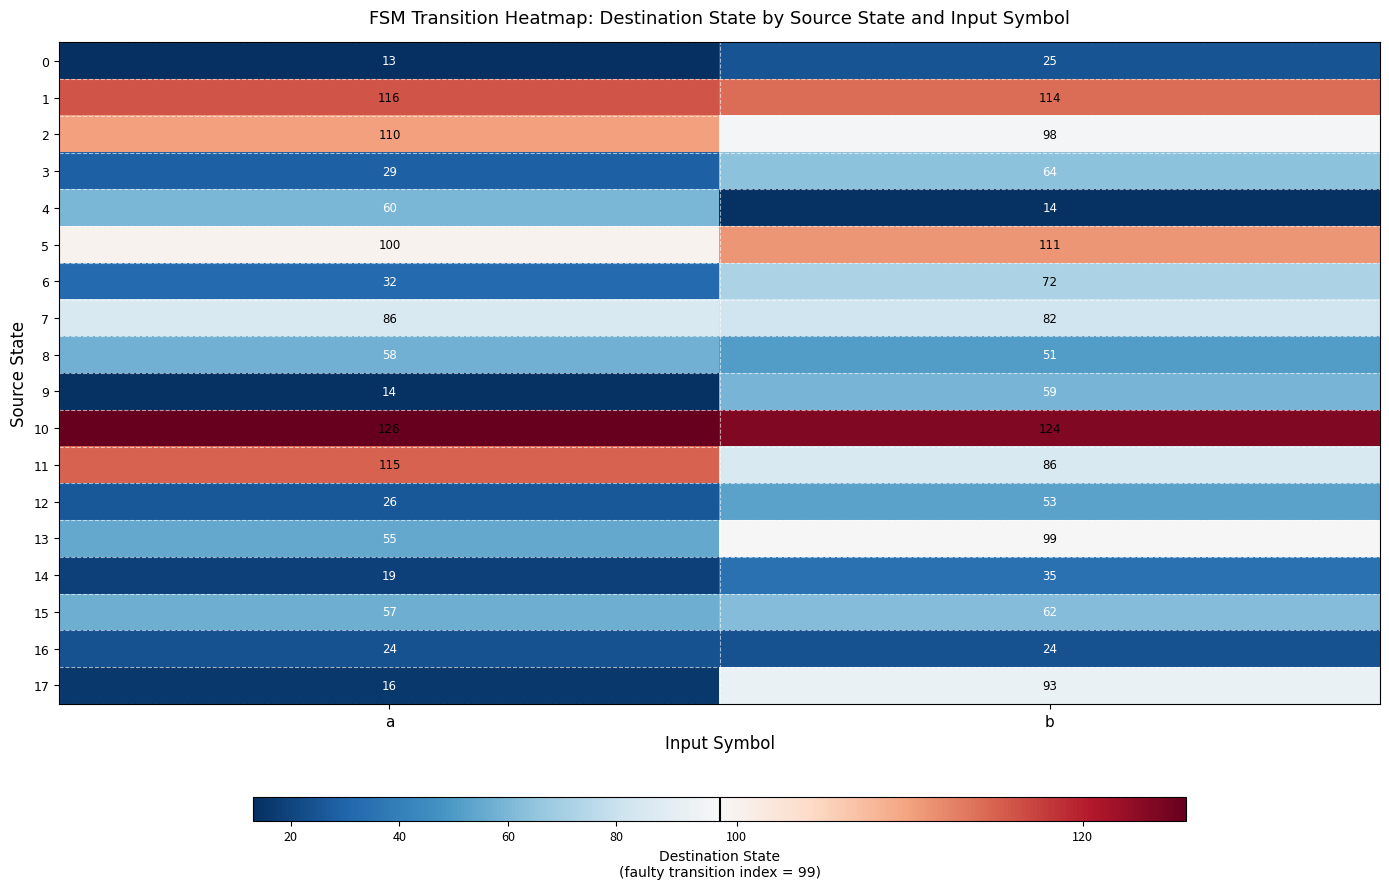

Which category has the lowest value across all series?

a